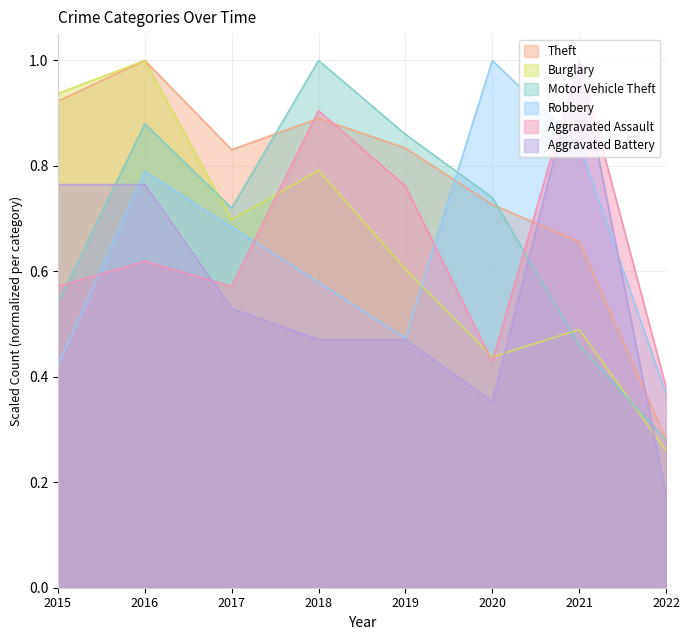

At which category is the sum across all series the highest?

2016